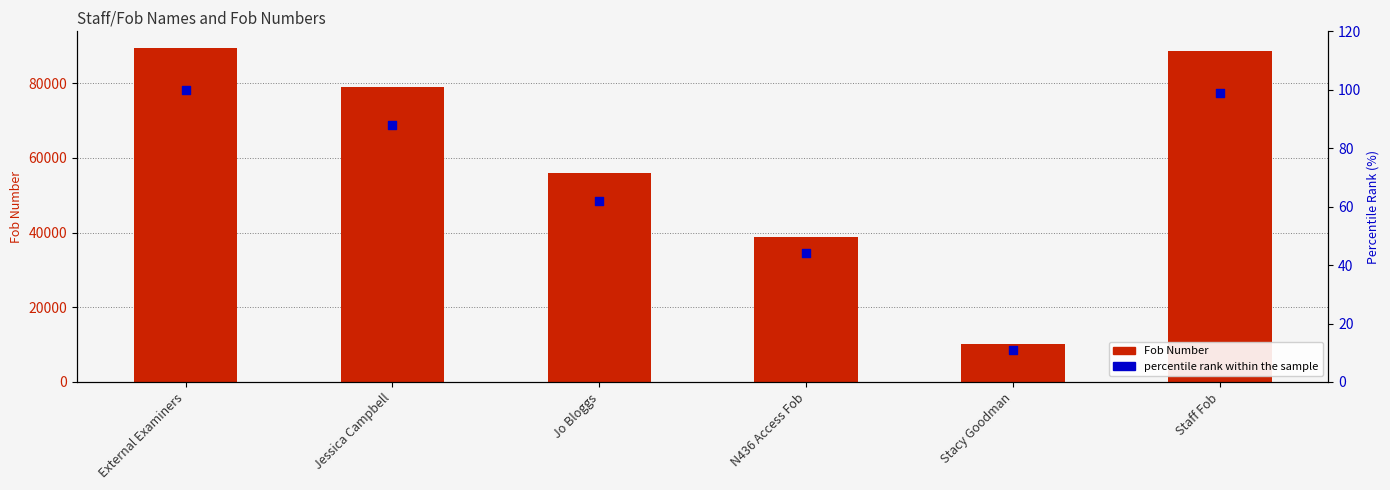

Is the value of percentile rank at N436 Access Fob greater than the value of Fob Number at External Examiners?

No